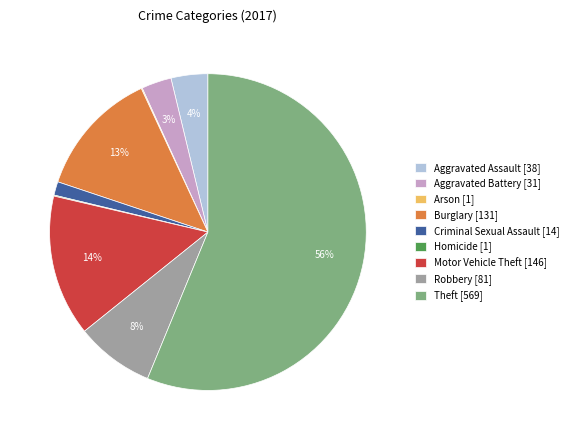

Is the sum of Robbery [81] and Criminal Sexual Assault [14] greater than half?

No